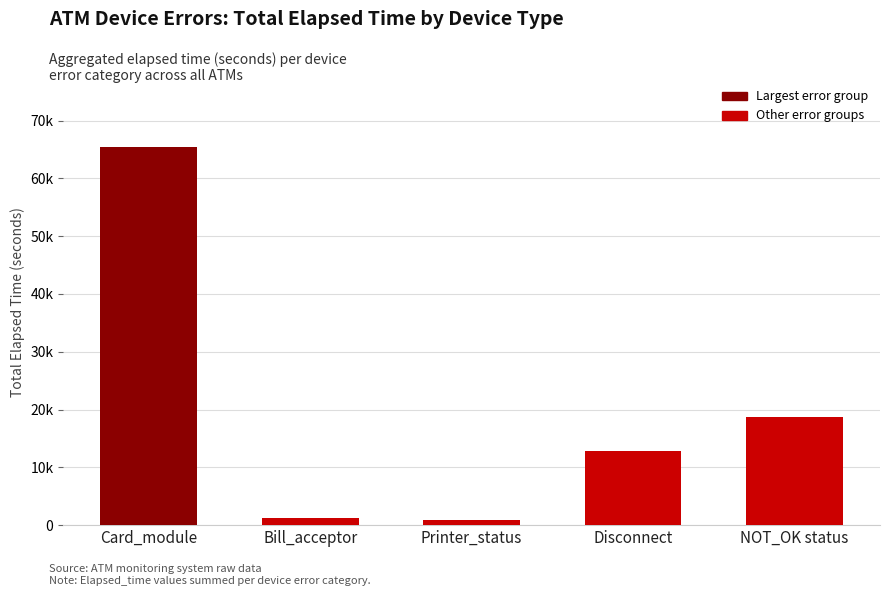

The chart shows a value of 3224 at Disconnect. True or false?

False